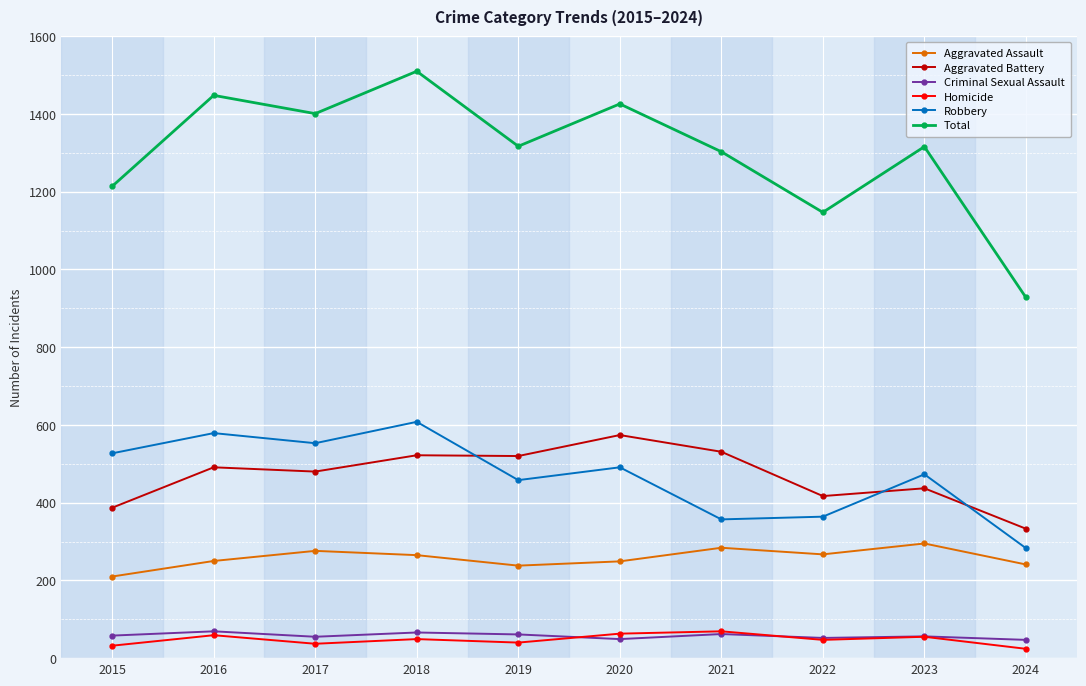

Rank the series at 2017 from lowest to highest value.

Homicide, Criminal Sexual Assault, Aggravated Assault, Aggravated Battery, Robbery, Total